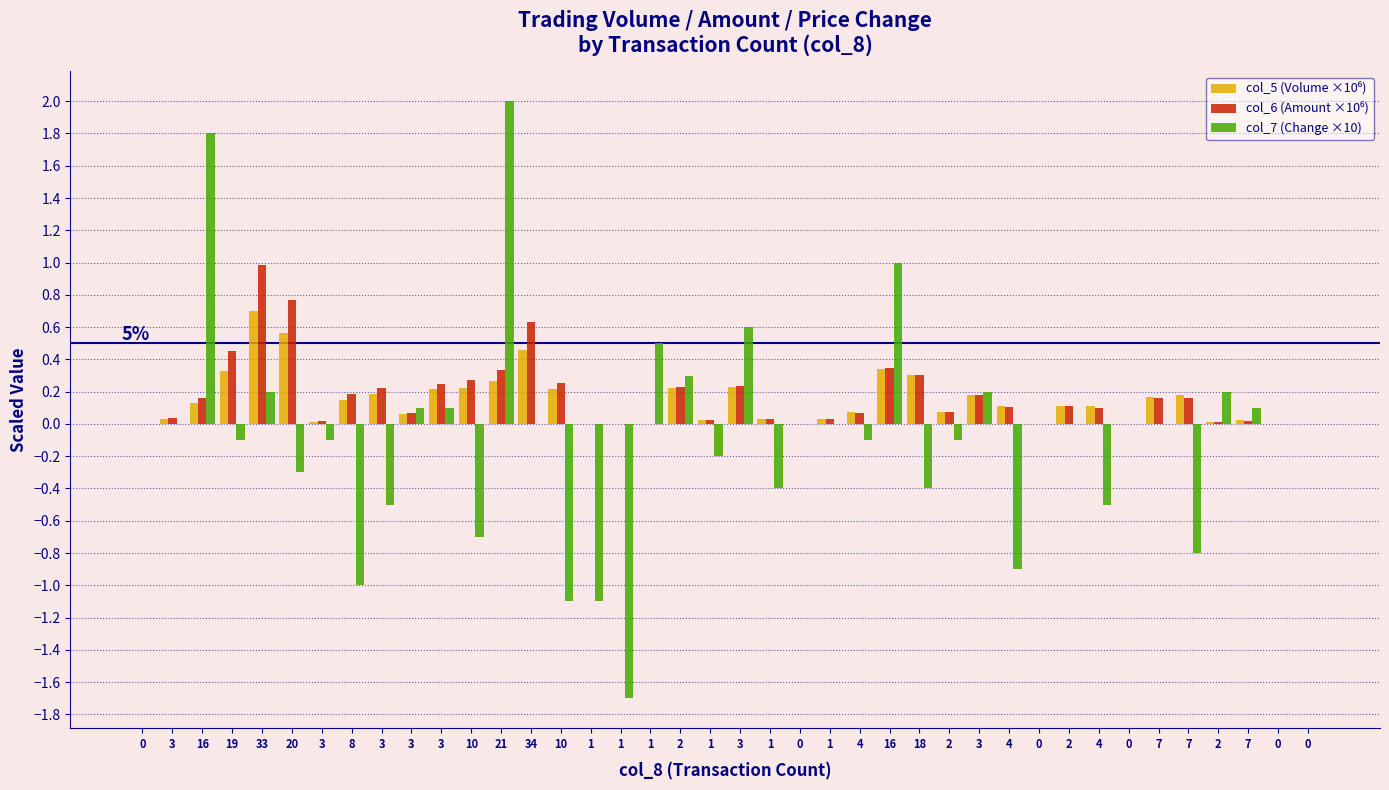

Are the bars grouped side by side (vs. stacked)?

Yes